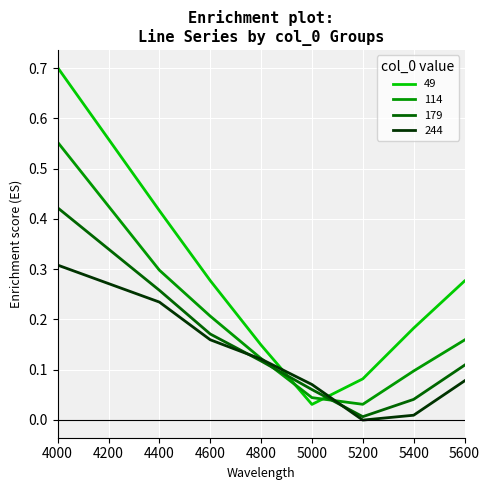

At 5200, list the series in order from largest to smallest.

49, 114, 179, 244